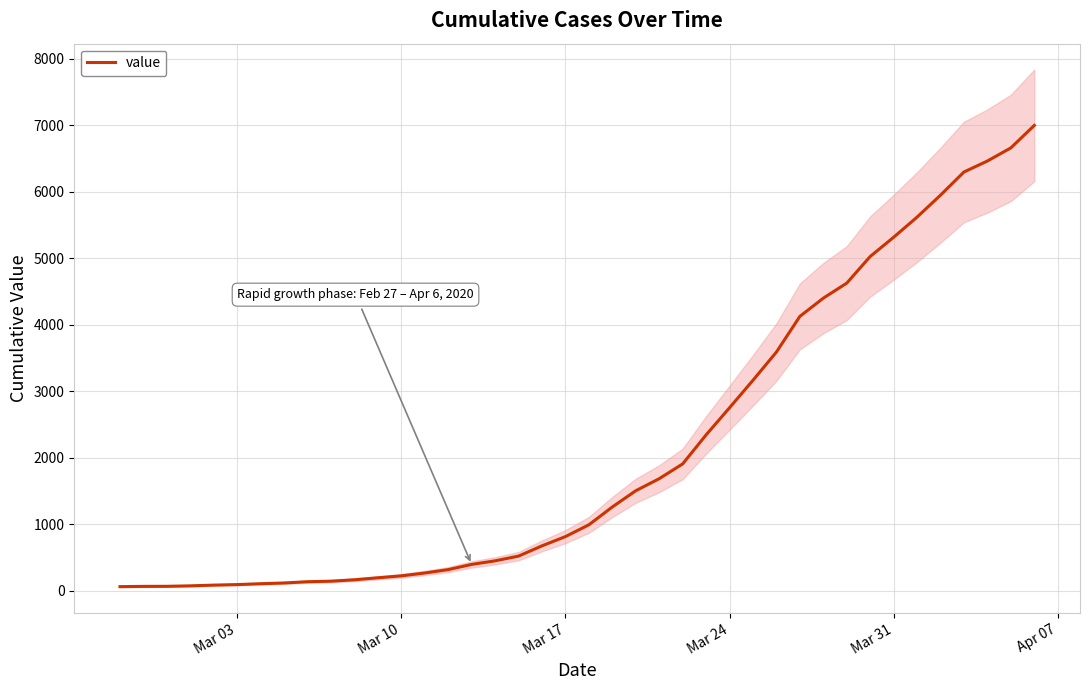

What position from the right is Mar 10?

28